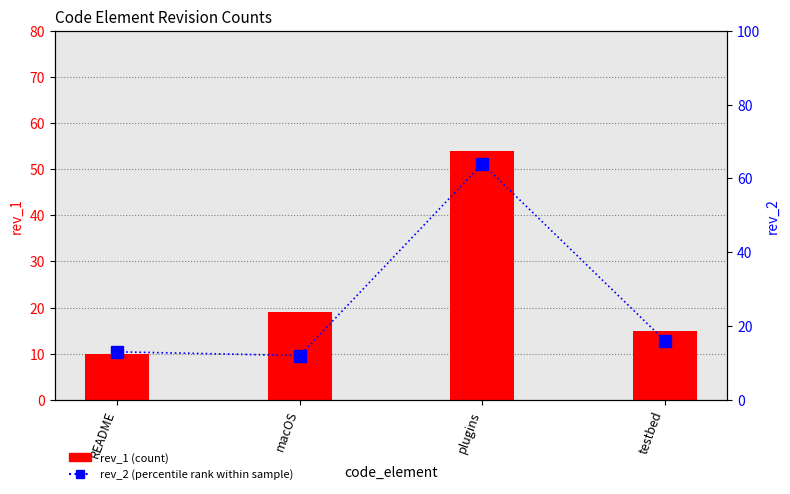

How many categories are shown in the chart?

4